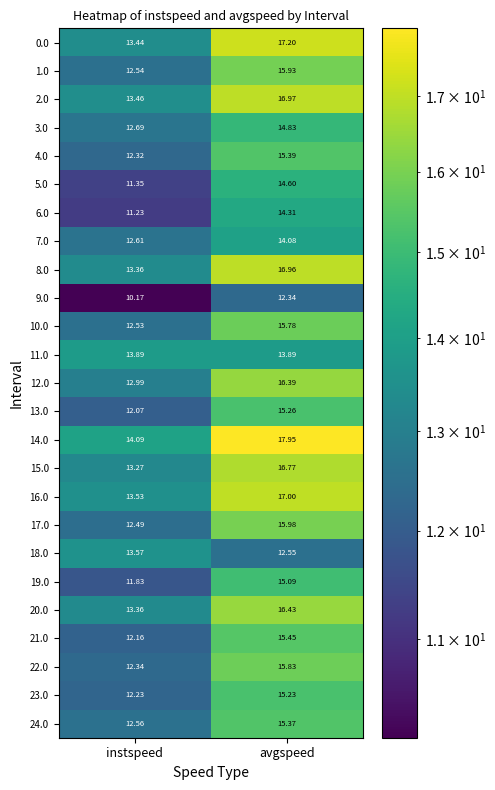

Where does the 13.0 series first go above 15?

avgspeed